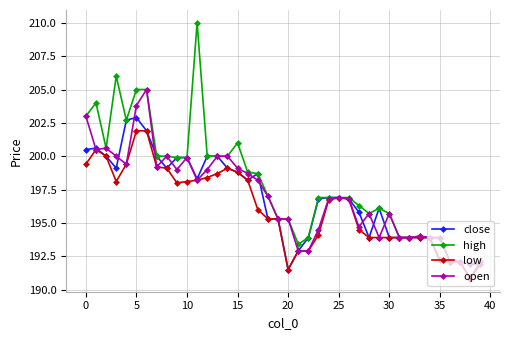

What is the average value of the open series?

197.0